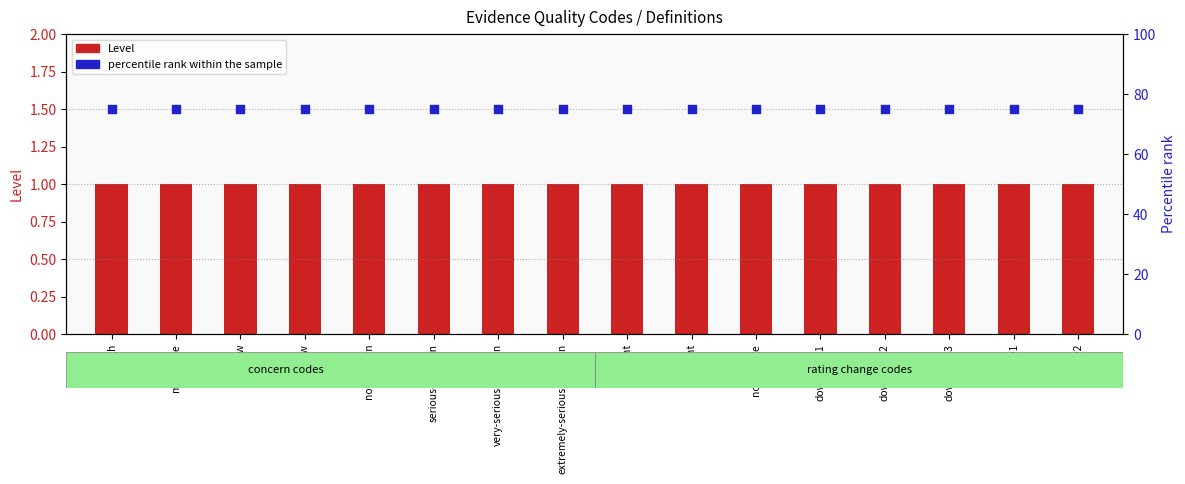

Which series contains the lowest Y value?

Level